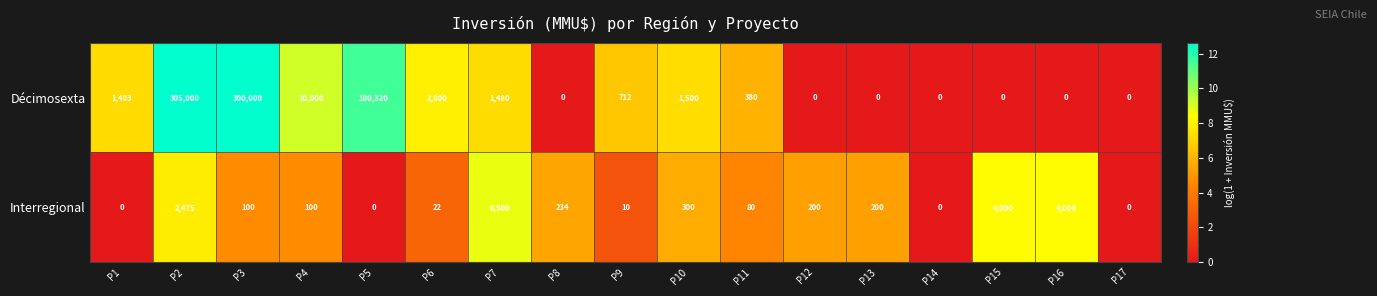

Which series changed the most between P2 and P8?

Décimosexta